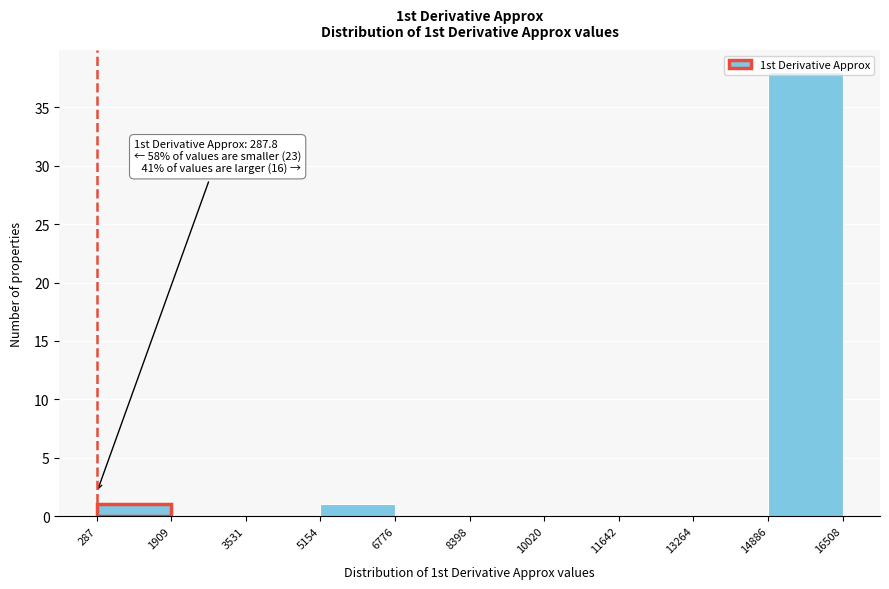

Which range on the x-axis has the tallest bar?

14886 to 16508